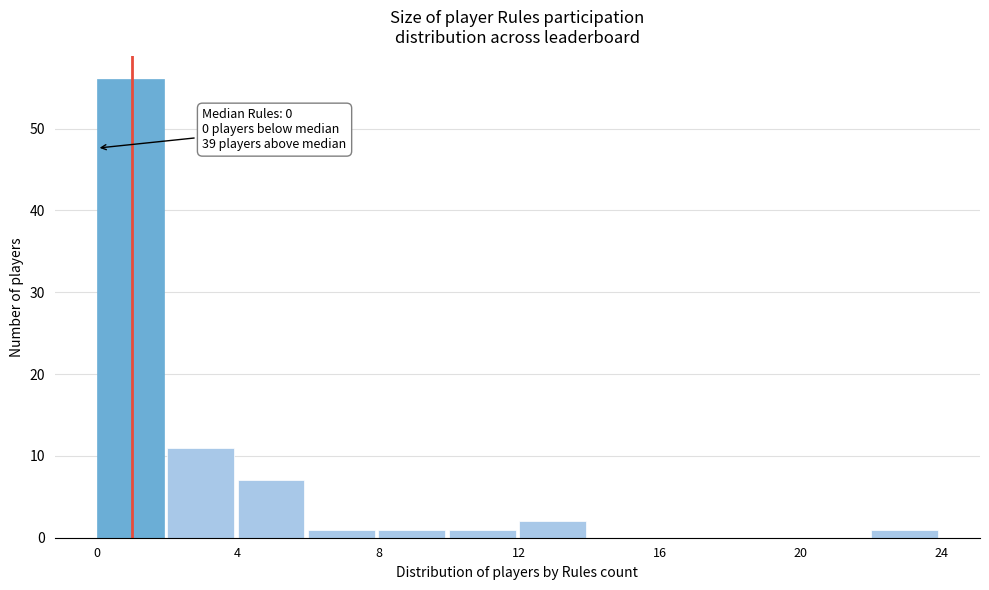

Over which range of the x-axis is the bar tallest?

0 to 2